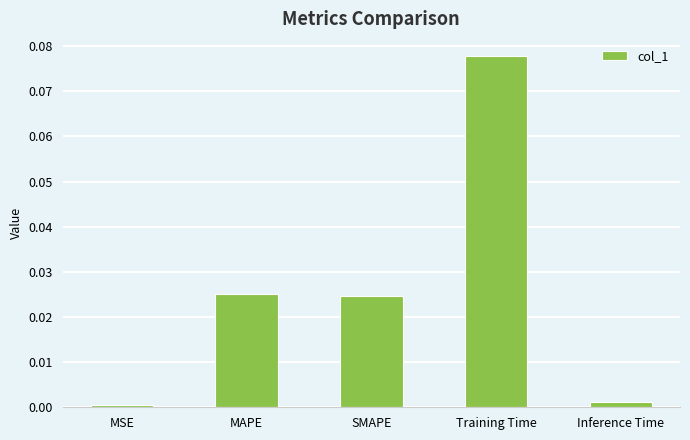

True or false: the data shows 0.0 at Inference Time.

True